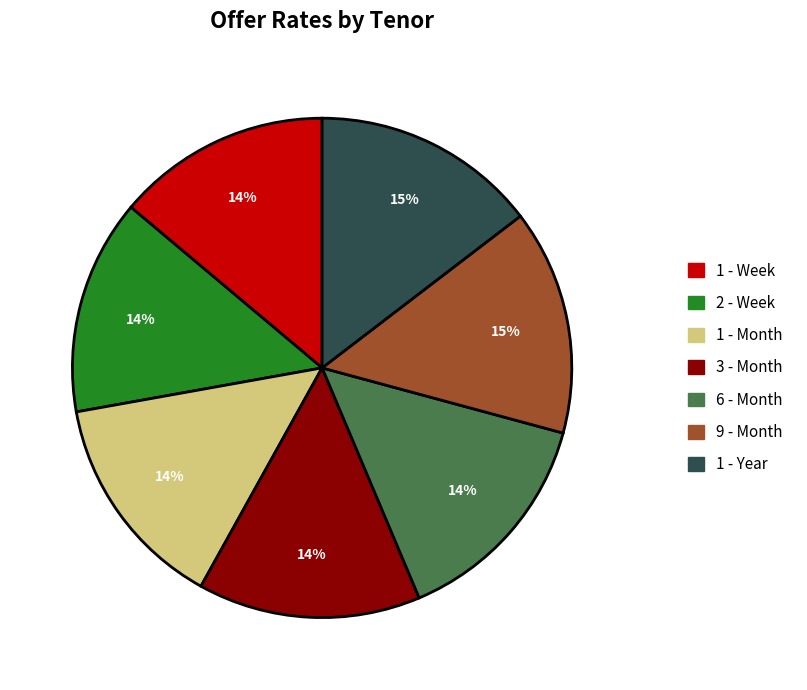

Count the number of slices in the pie.

7